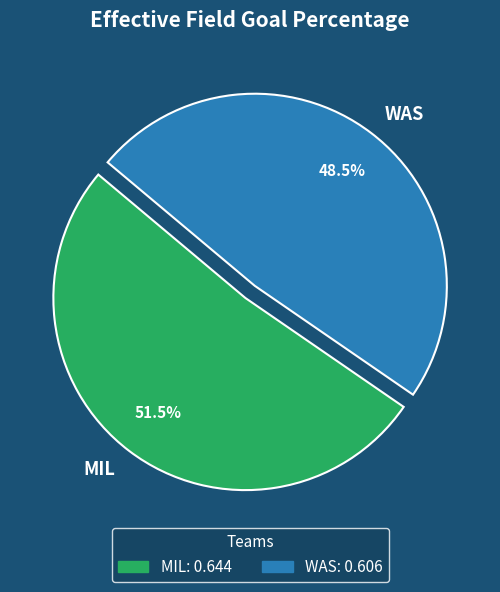

Do MIL and WAS together represent more than half of the pie?

Yes